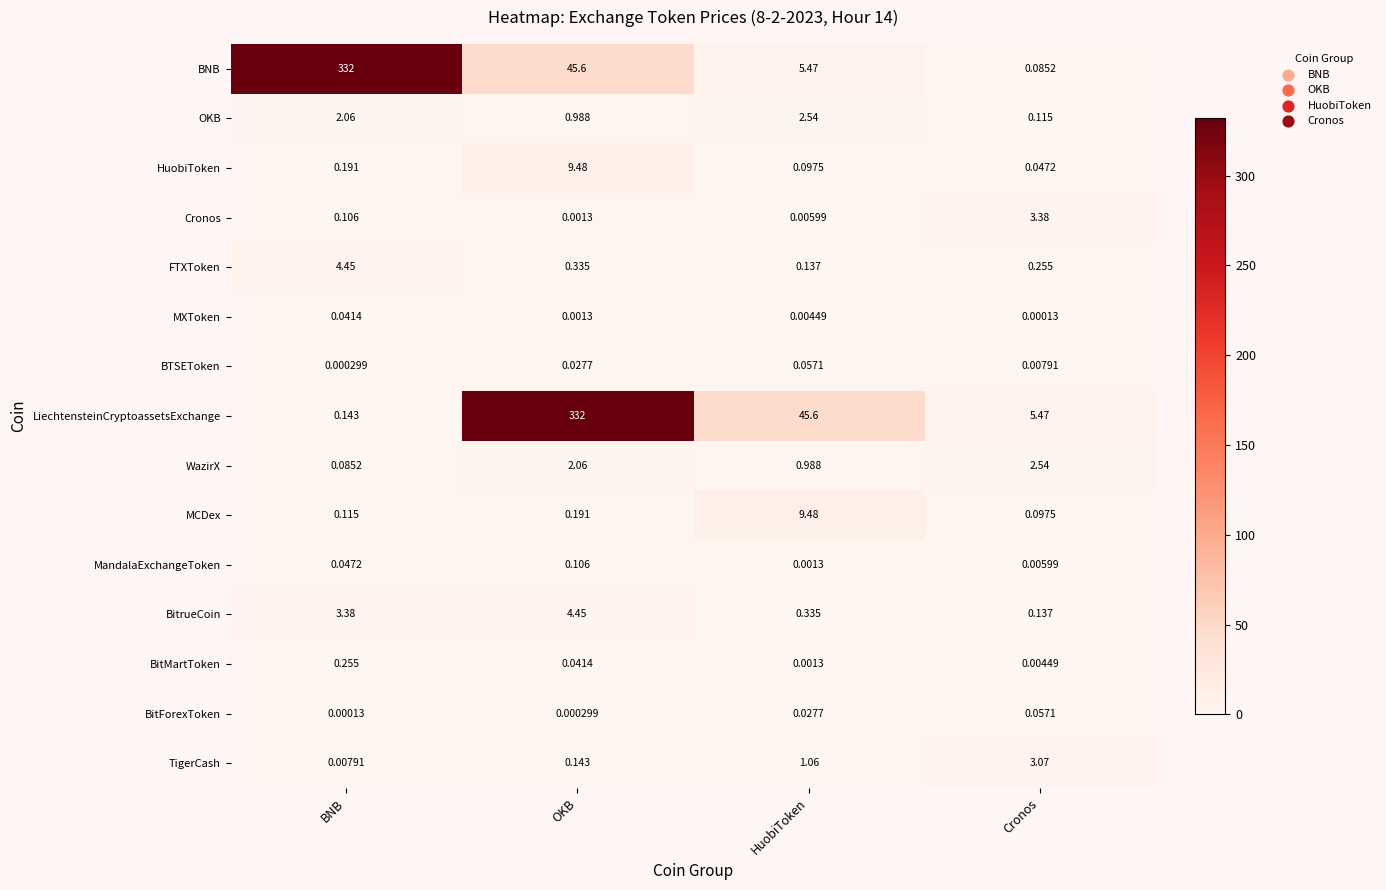

At how many categories does at least one series exceed 91?

2